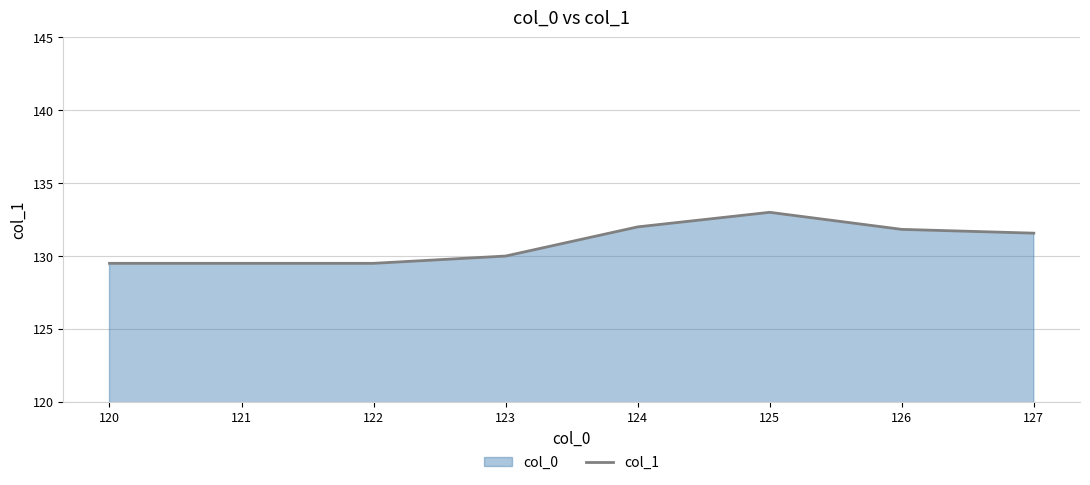

What is the value of the 4th point from the left?

130.0